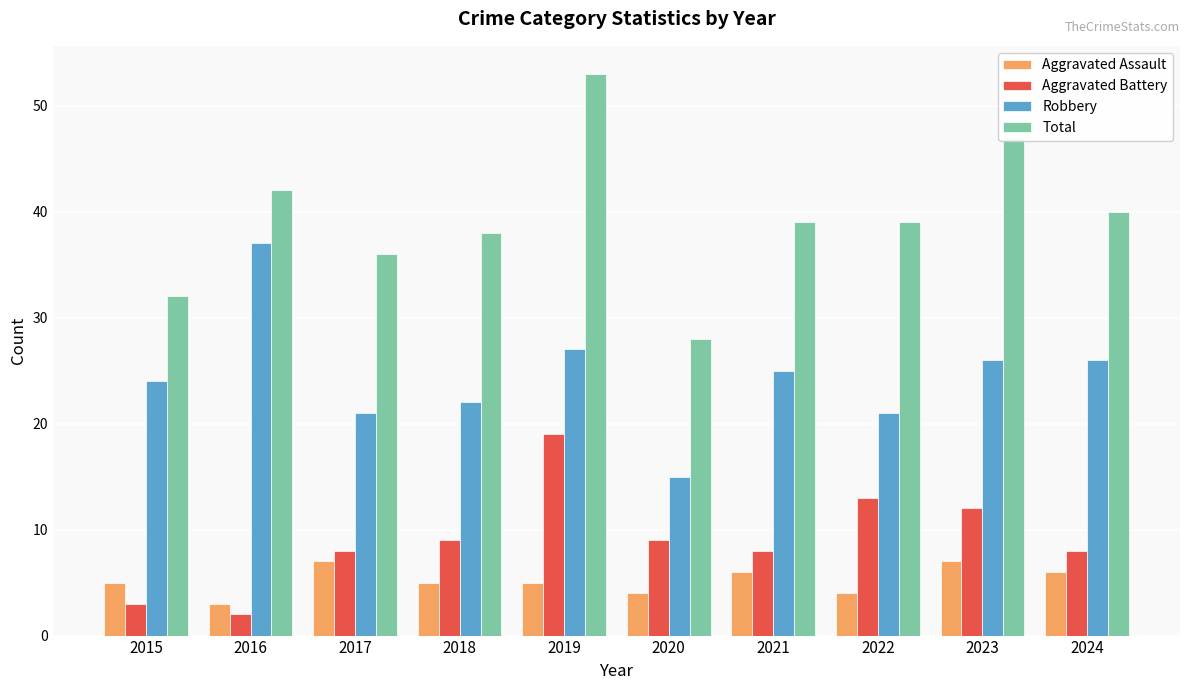

What is the average value of the Robbery series?

24